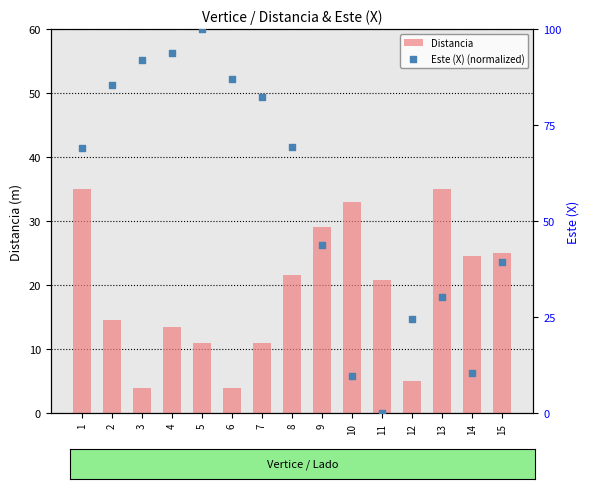

At which category is the sum across all series the highest?

5